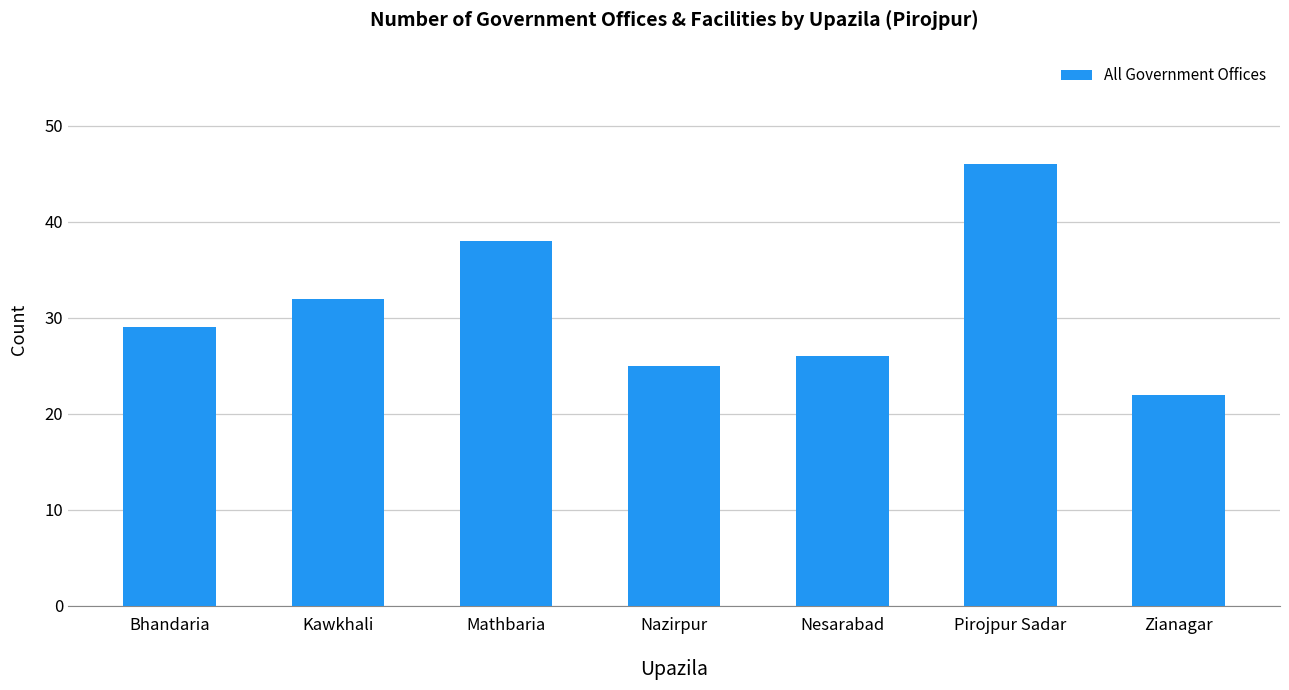

Read the value at Pirojpur Sadar, to the nearest 10.

50